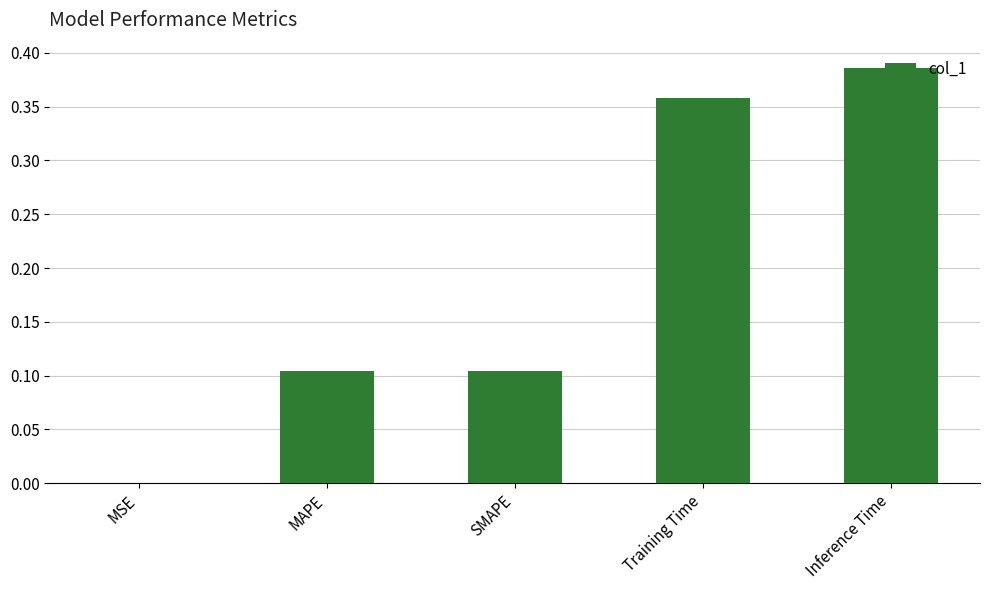

What is the sum of all values?

1.0